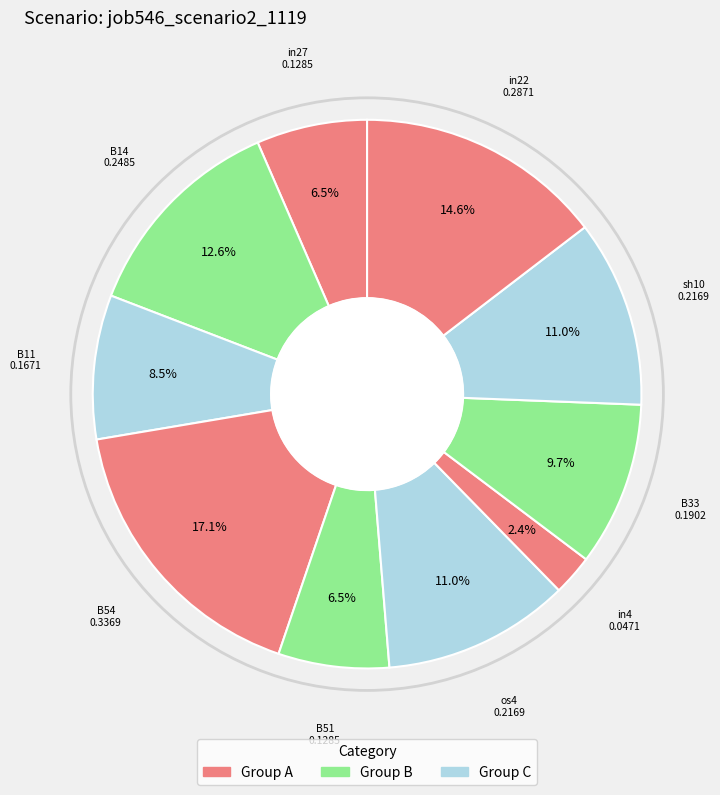

How many slices are in this pie chart?

10